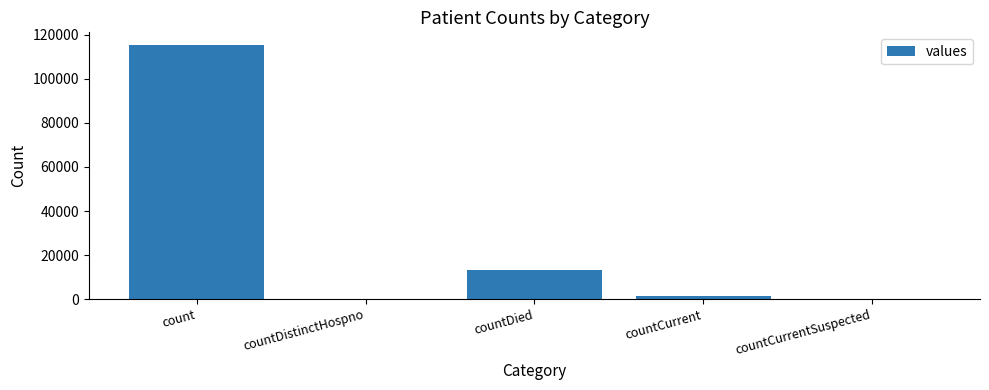

The value at countDied is 2915. True or false?

False